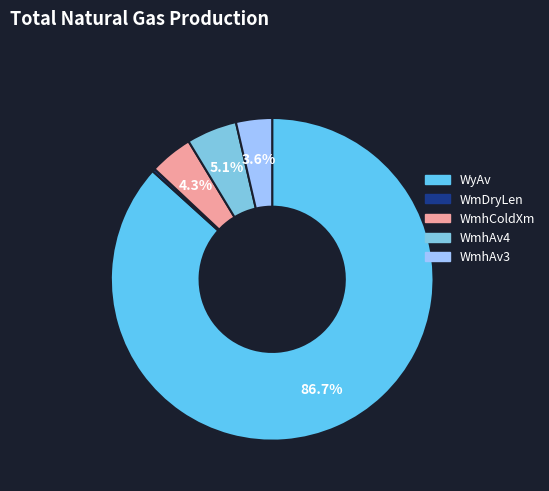

Which has a higher value, WyAv or WmhAv4?

WyAv